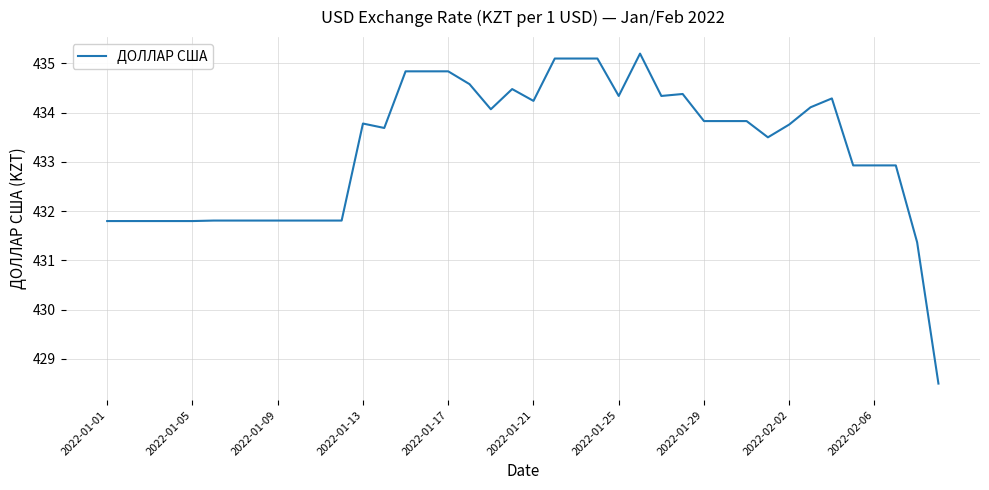

What is the maximum value shown in the chart?

435.2